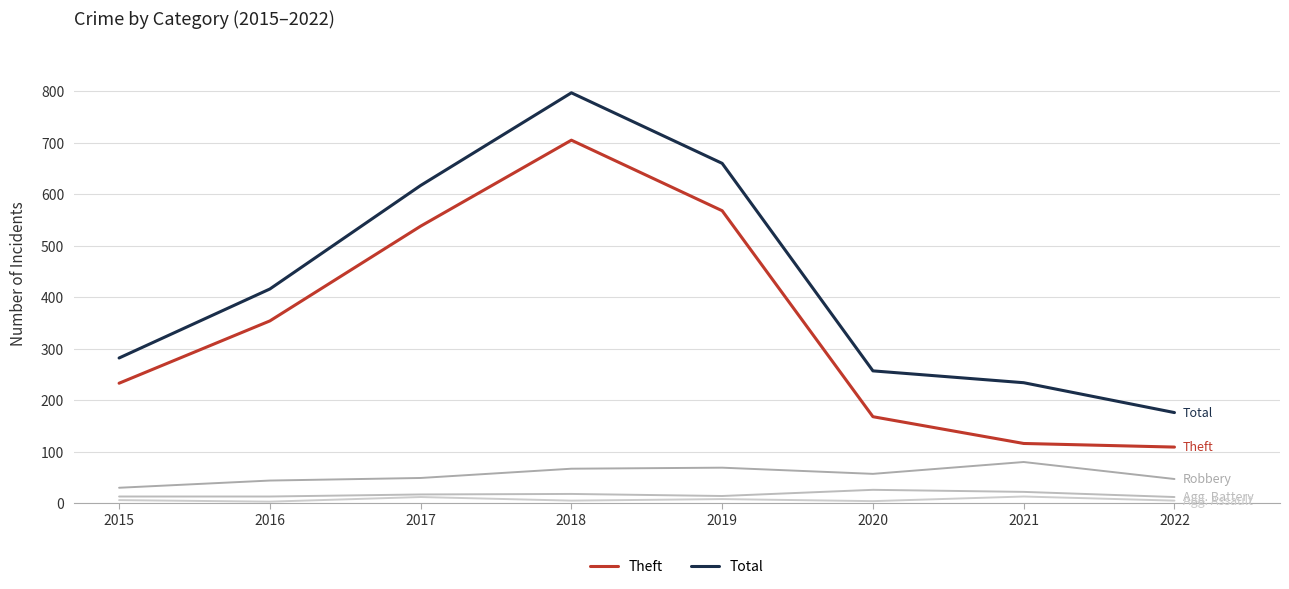

How many lines are shown in the chart?

5